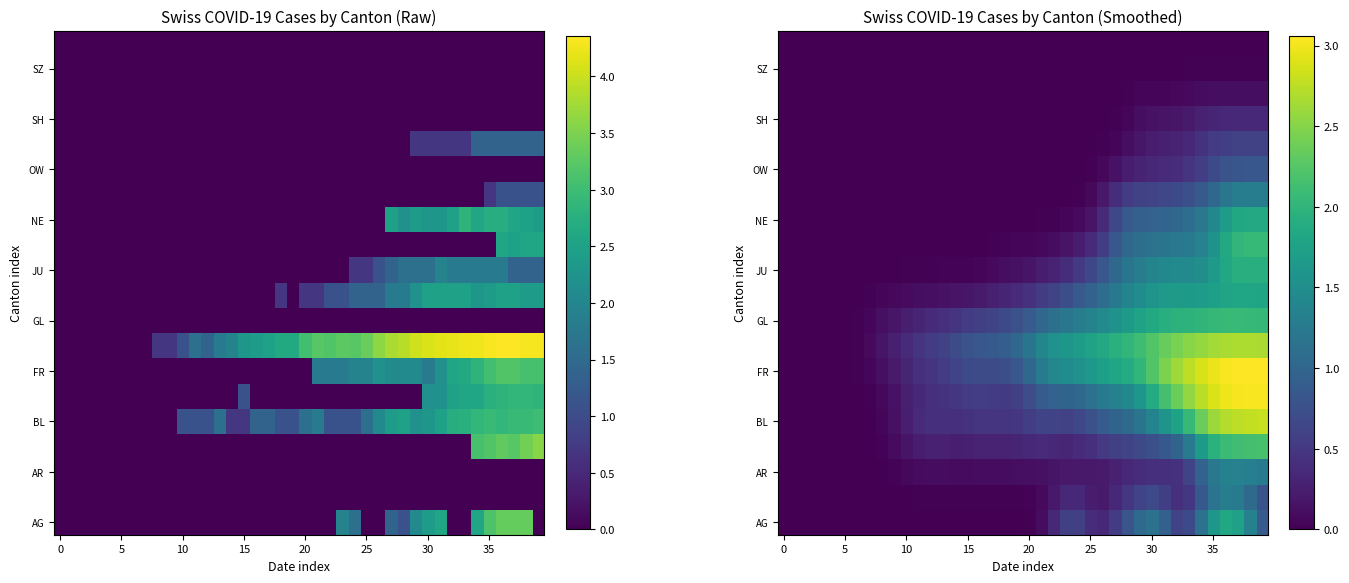

What is the maximum value shown in the chart?

3.1